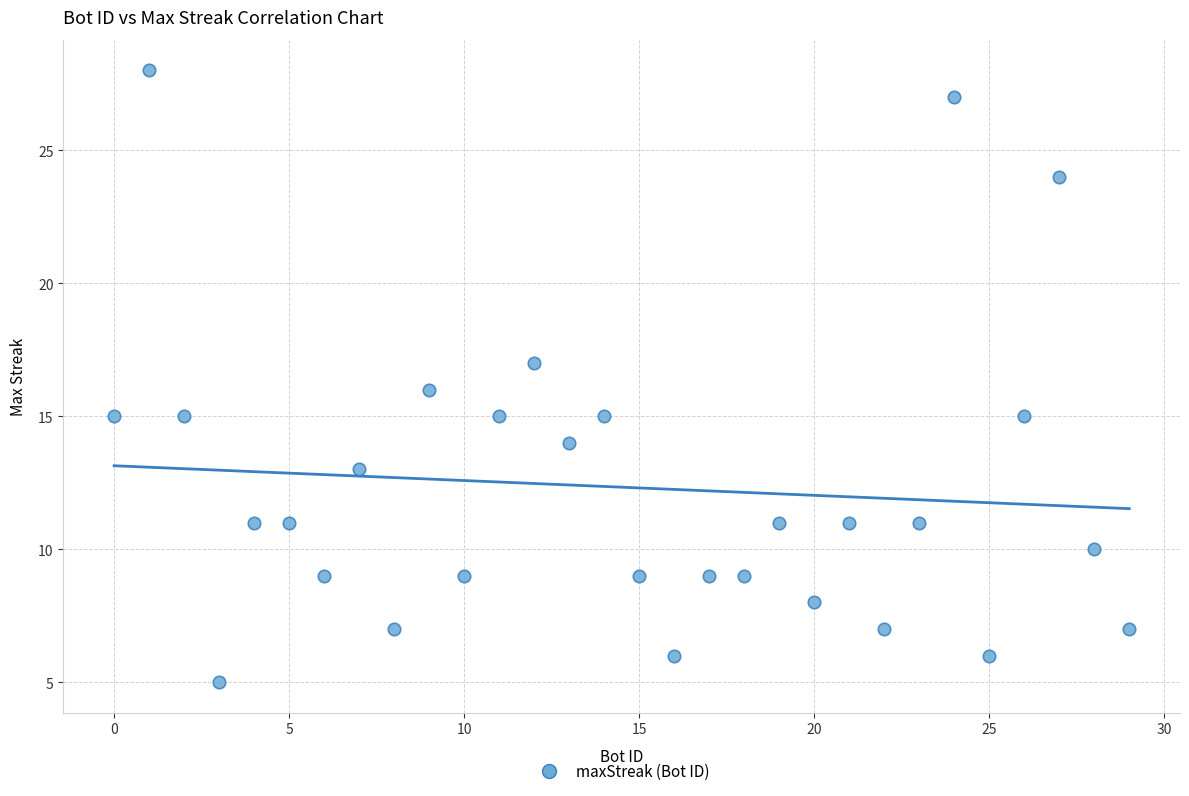

What is the range of Y values (max minus min)?

23